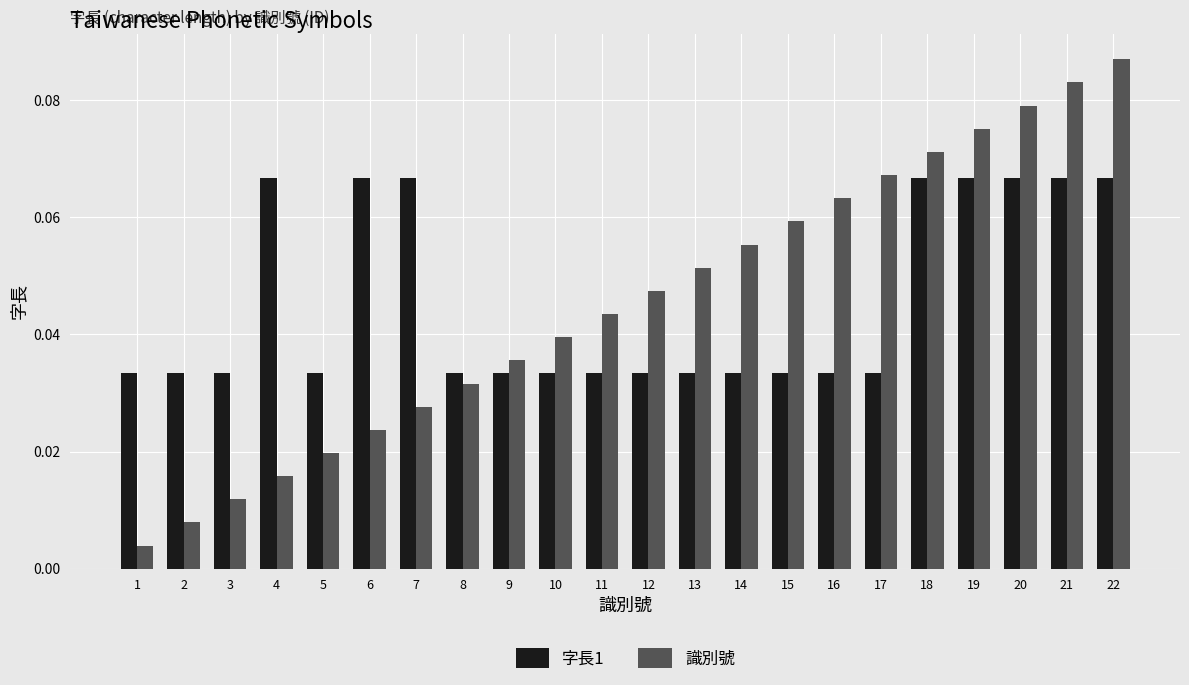

What is the sum of all 識別號 values?

1.0